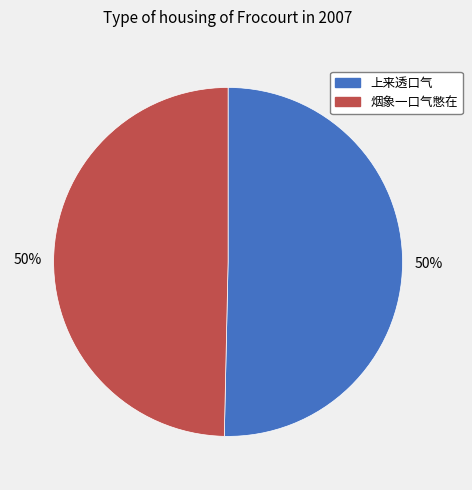

The 上来透口气 slice represents 50% of the pie. True or false?

True